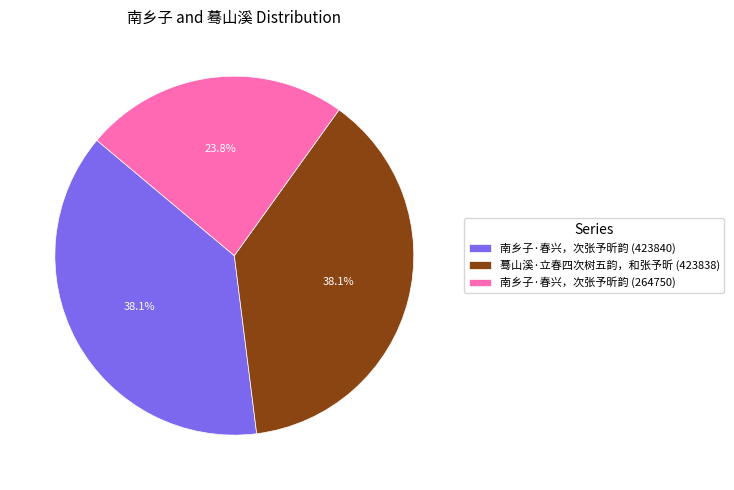

How many segments does this pie chart have?

3